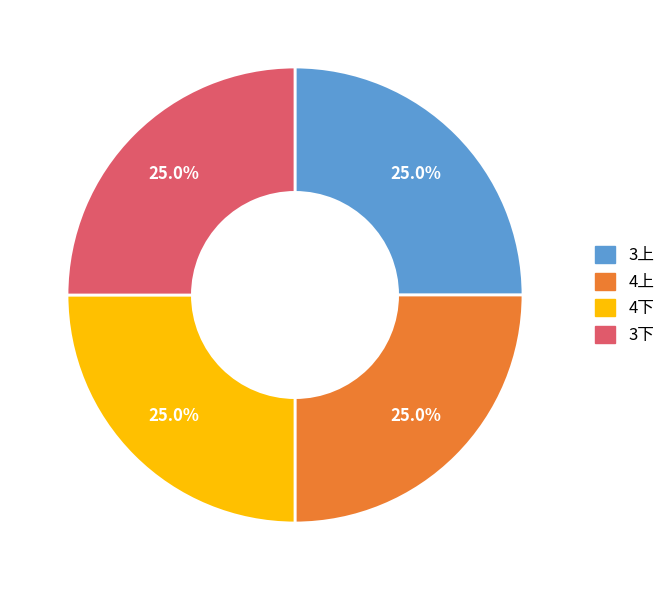

The 4上 slice represents 25% of the pie. True or false?

True